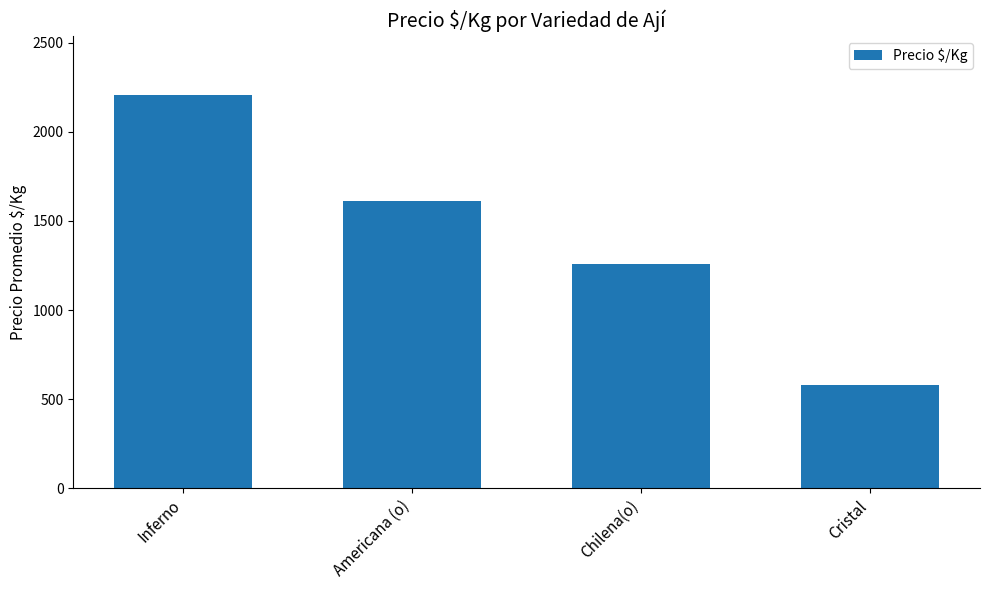

Reading left to right, what are all the values shown in this chart?

Inferno=2208	Americana (o)=1611	Chilena(o)=1258	Cristal=580